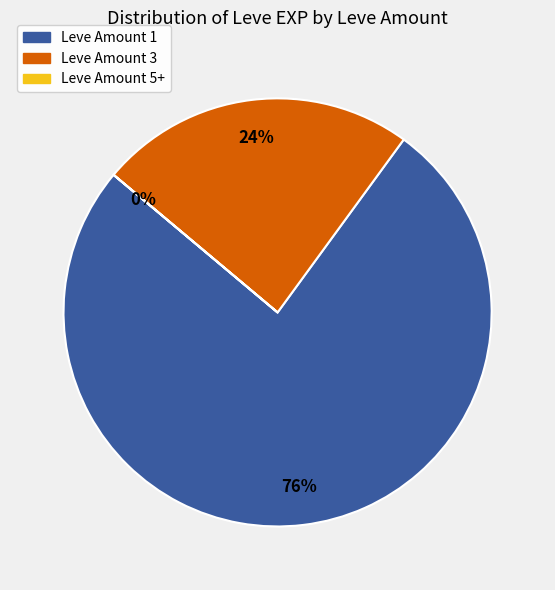

Is there a majority slice in this chart?

Yes